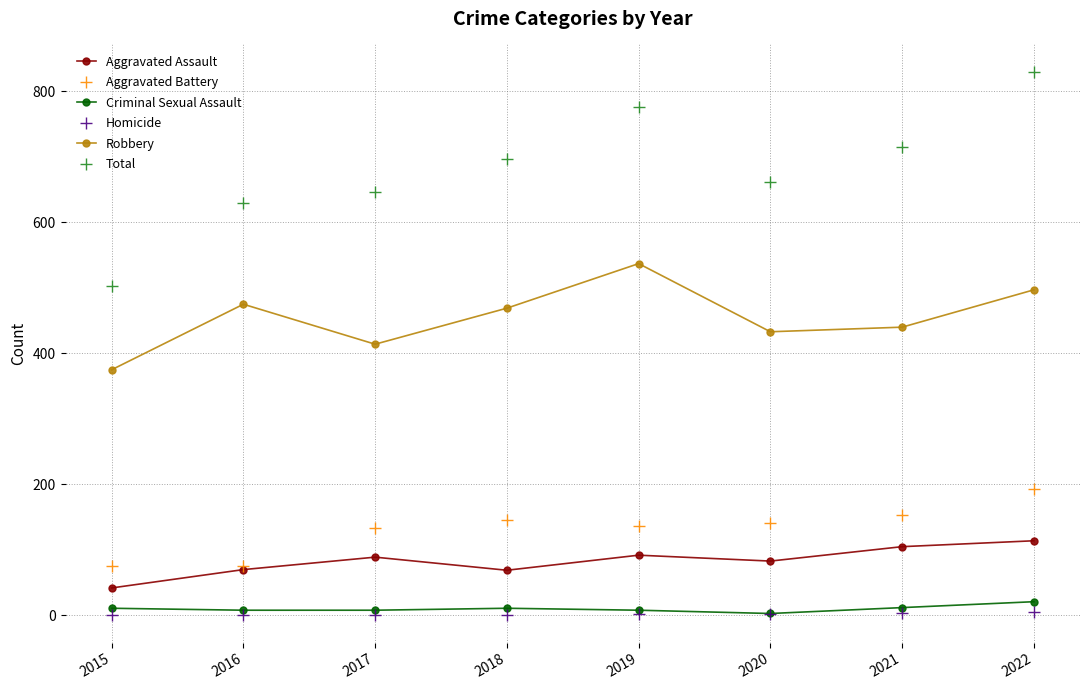

True or false: Aggravated Assault has more than 1 points higher than both neighbors.

True